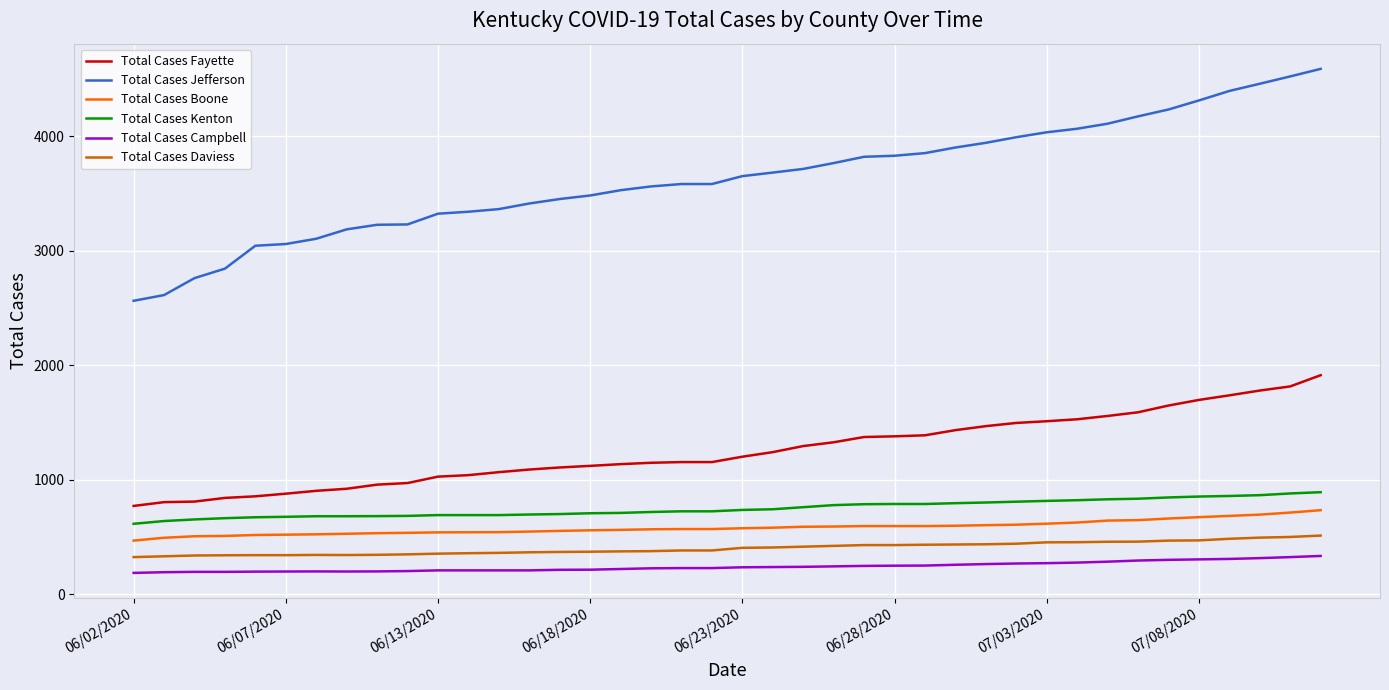

True or false: Total Cases Daviess and Total Cases Campbell intersect in this chart.

False